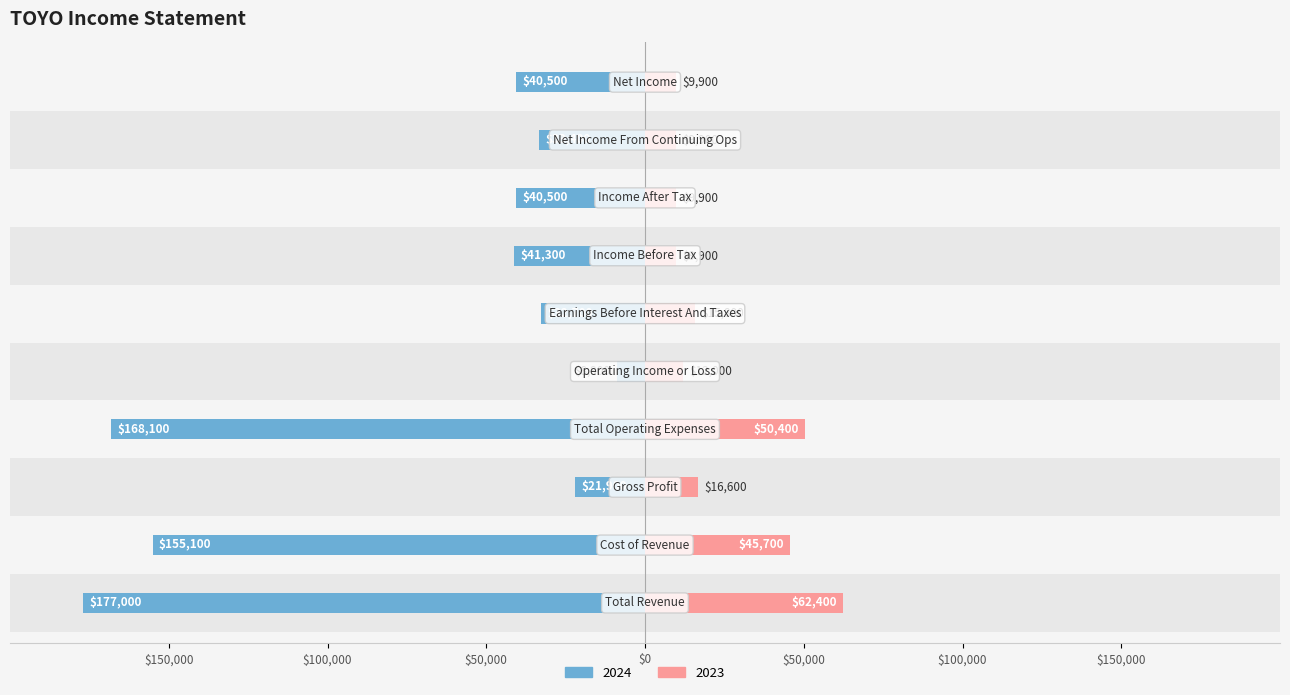

Reading left to right, transcribe all the data shown in this chart.

2024: 177000	155100	21900	168100	8900	32700	41300	40500	33400	40500
2023: 62400	45700	16600	50400	12000	15800	9900	9900	9900	9900